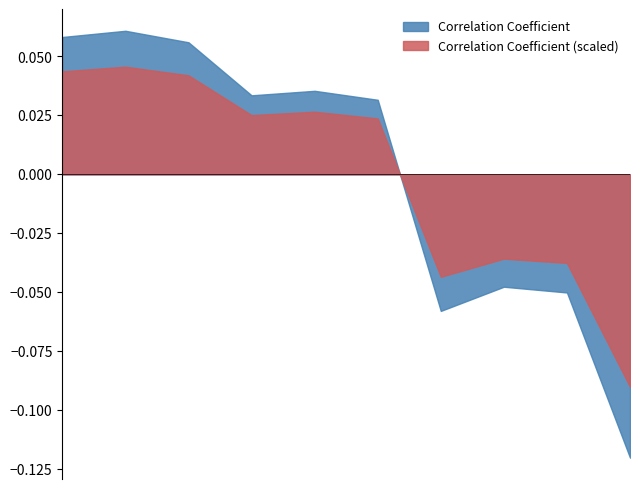

The chart shows a value of 0.6 at 173102104105. True or false?

False